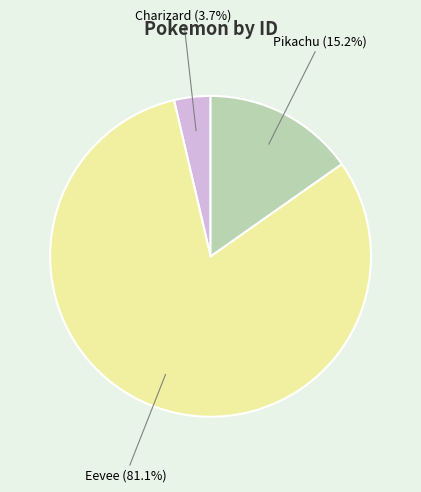

Is it true that Pikachu is 22% of the pie?

False